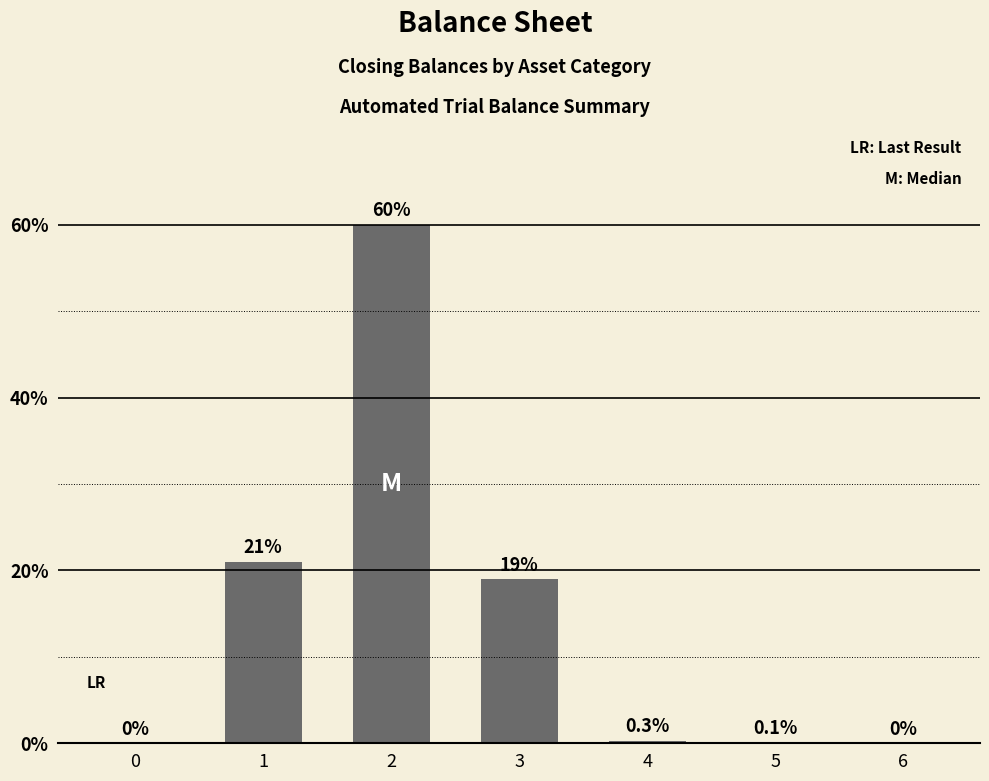

The chart shows a value of 0.1 at 5. True or false?

True